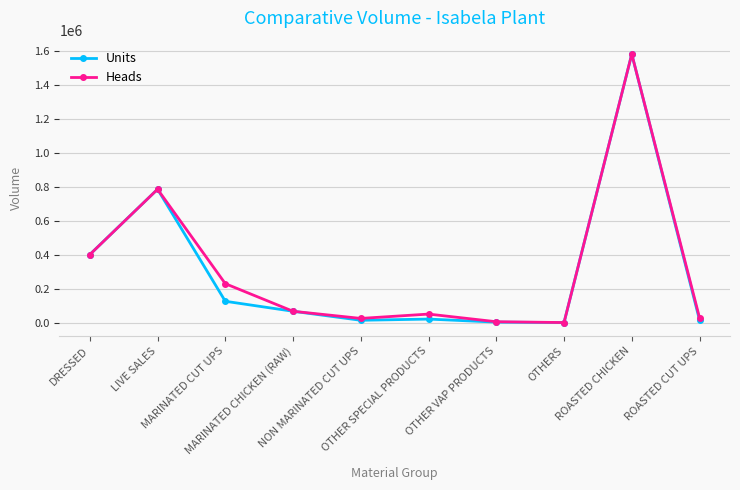

Which series has the largest total across all categories?

Heads